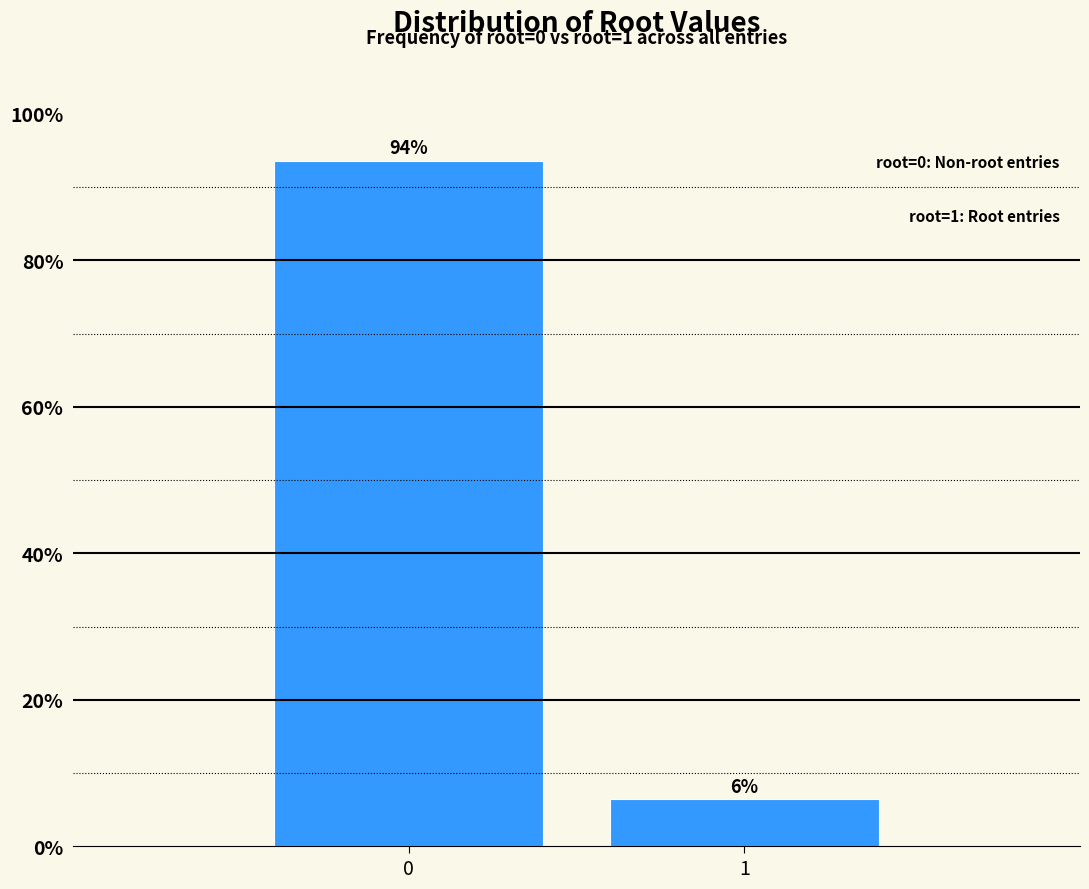

Read the value at 1.

6.4